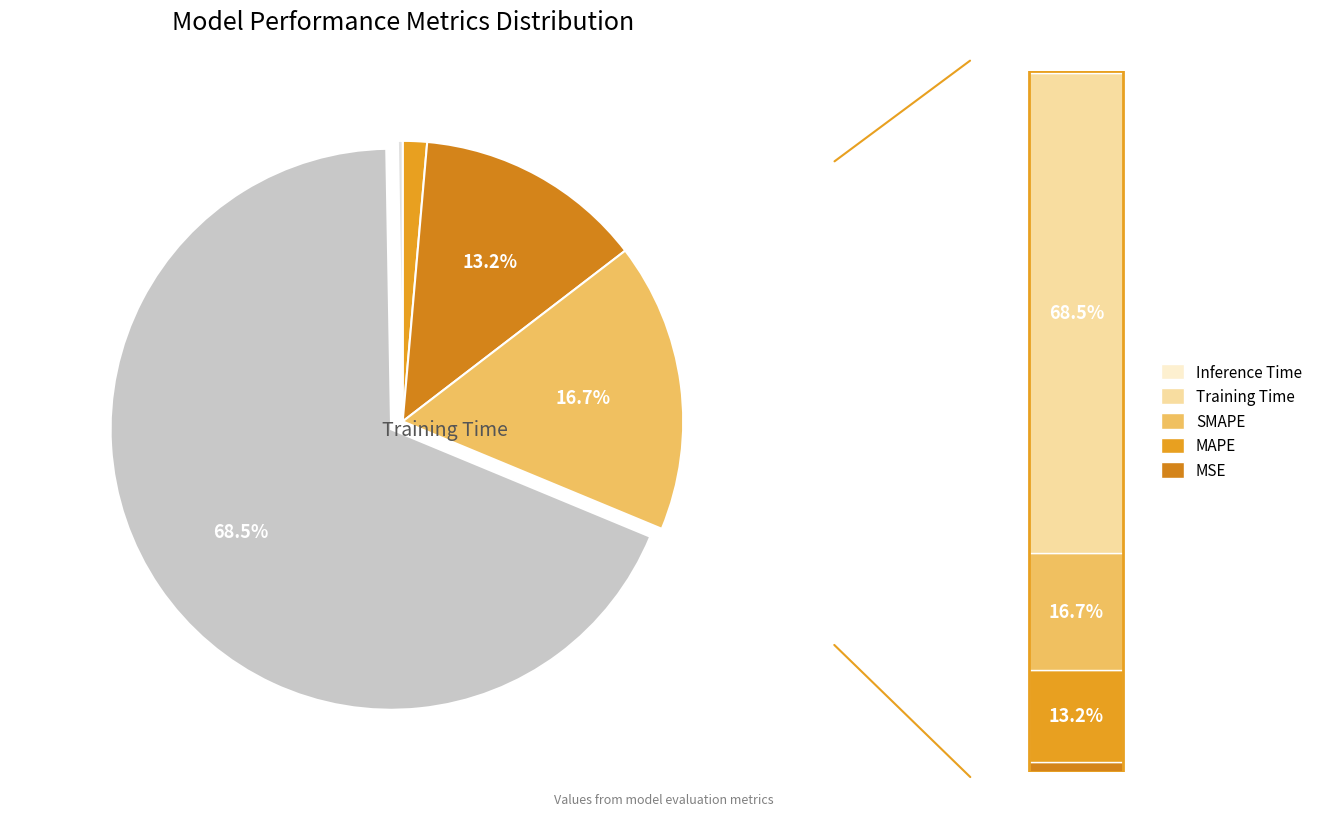

Count the number of slices in the pie.

5